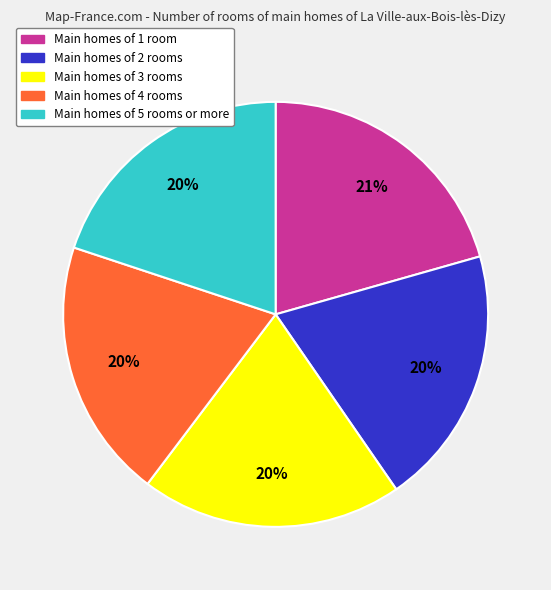

What percentage is the Main homes of 3 rooms slice, to the nearest percent?

20%